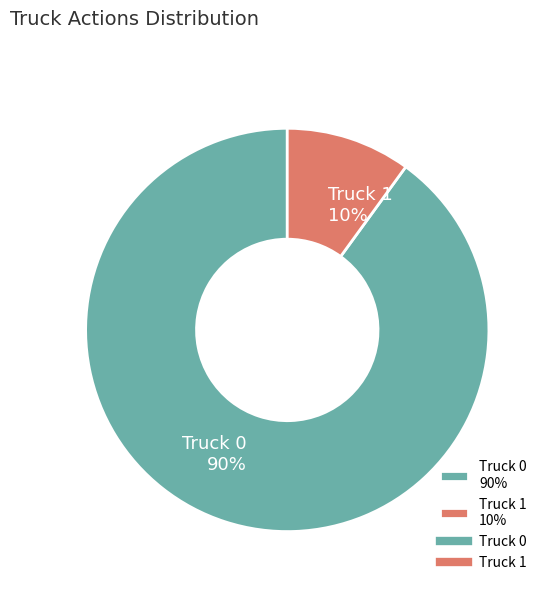

Do Truck 0 90% and Truck 1 10% together represent more than half of the pie?

Yes